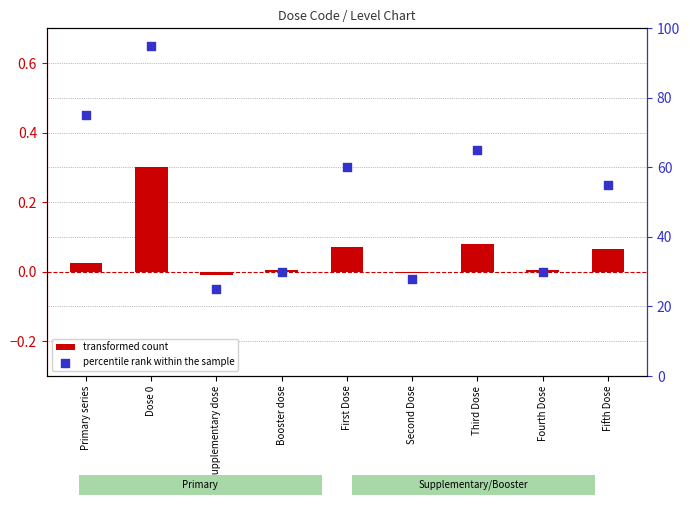

Is the value of transformed count at Second Dose greater than the value of percentile rank within the sample at Fourth Dose?

No